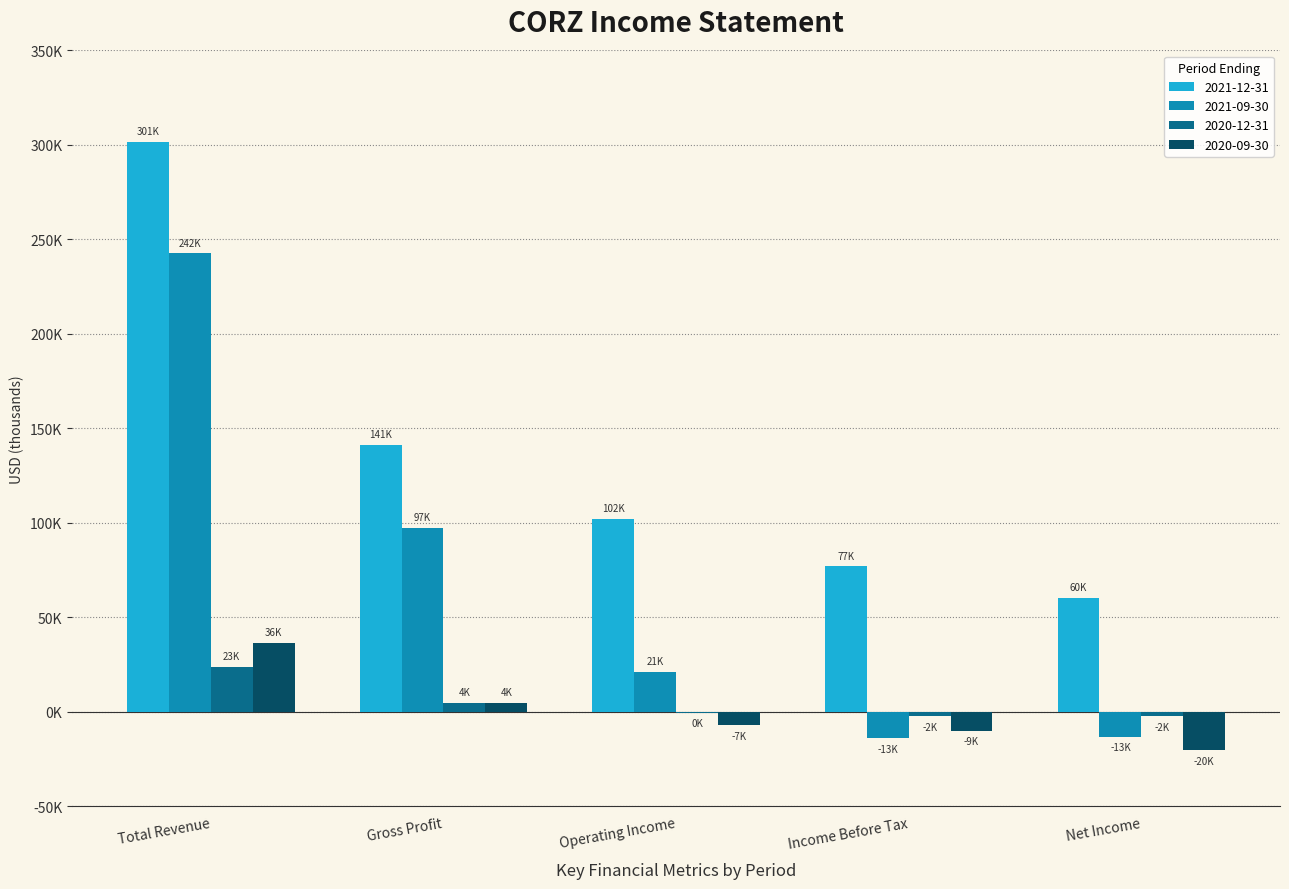

Which label corresponds to the largest value in the chart?

Total Revenue